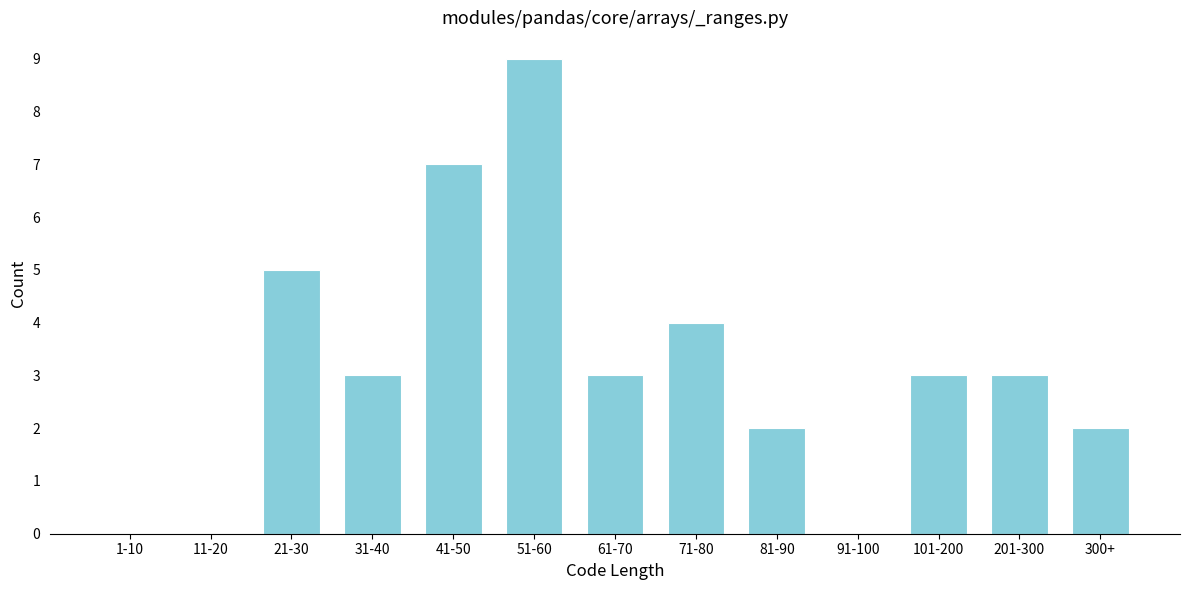

Reading left to right, extract all data points from this chart.

1-10=0	11-20=0	21-30=5	31-40=3	41-50=7	51-60=9	61-70=3	71-80=4	81-90=2	91-100=0	101-200=3	201-300=3	300+=2